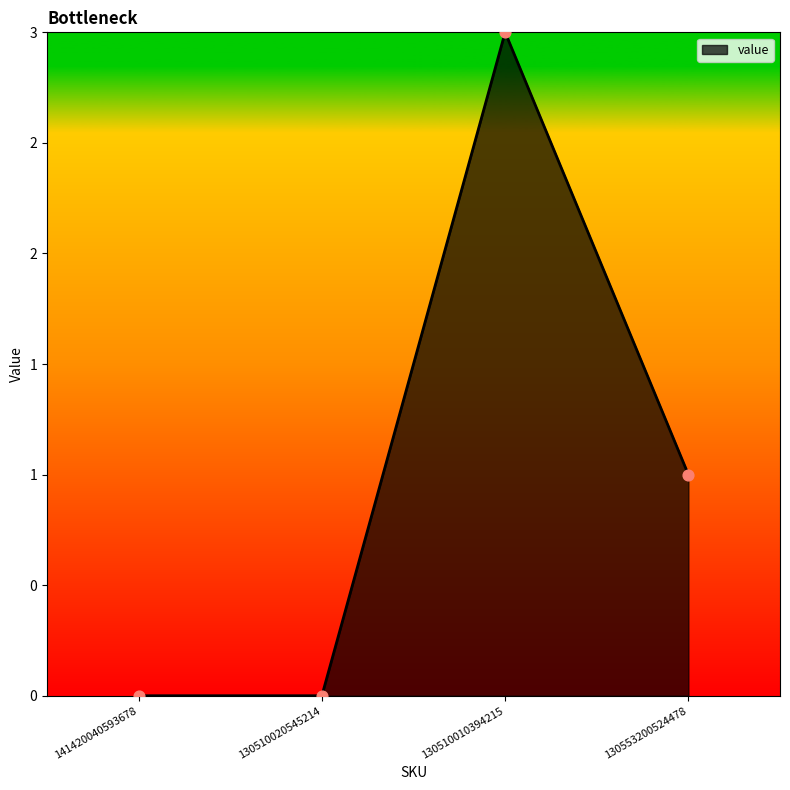

Between 130510010394215 and 130510020545214, which is larger?

130510010394215